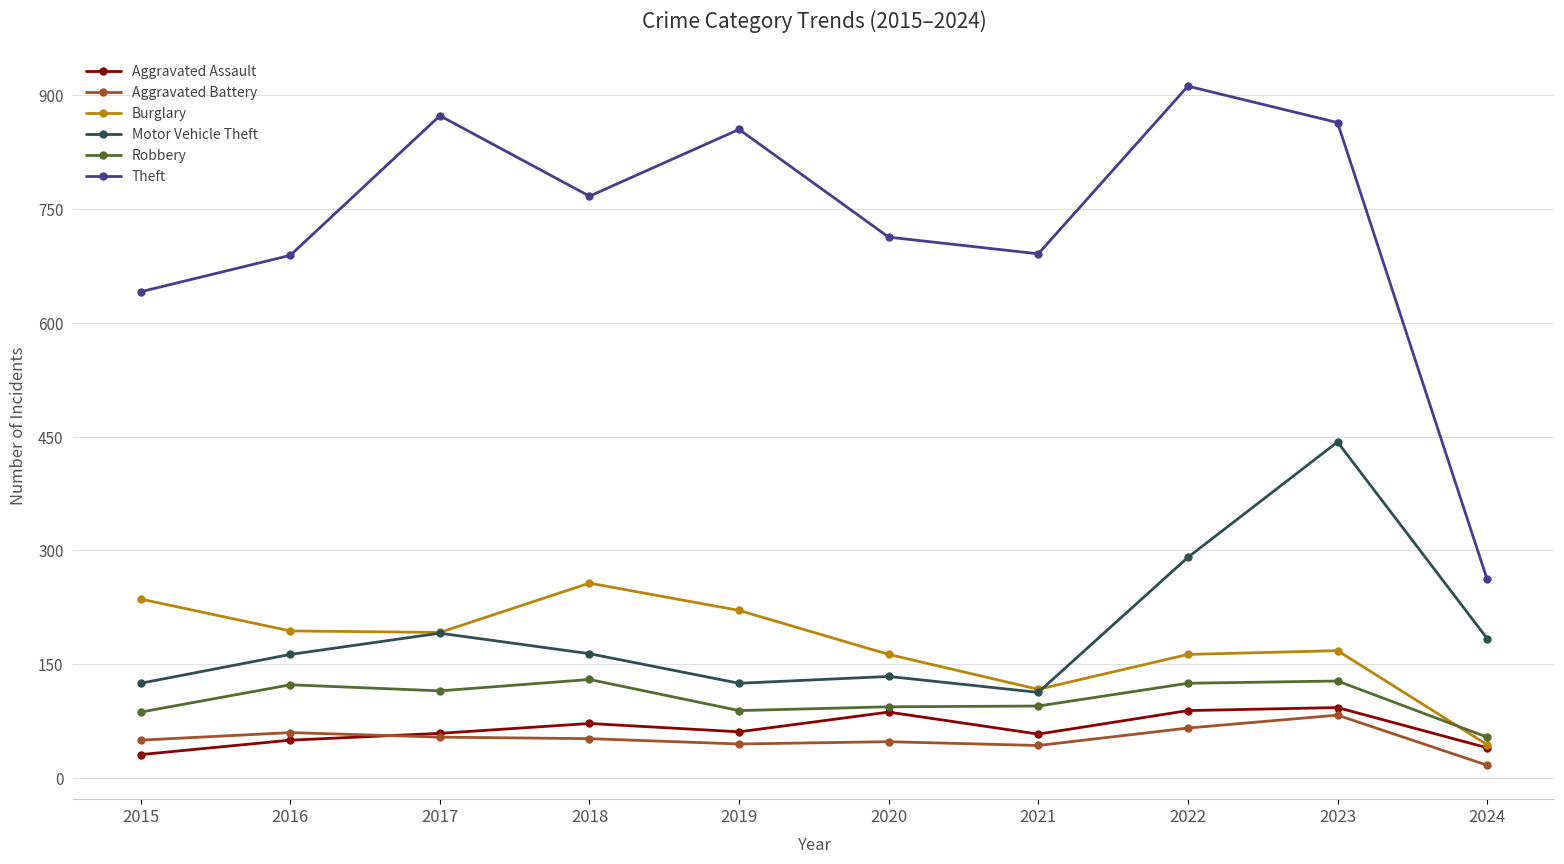

What is the difference between the maximum and minimum values in the Robbery series?

76